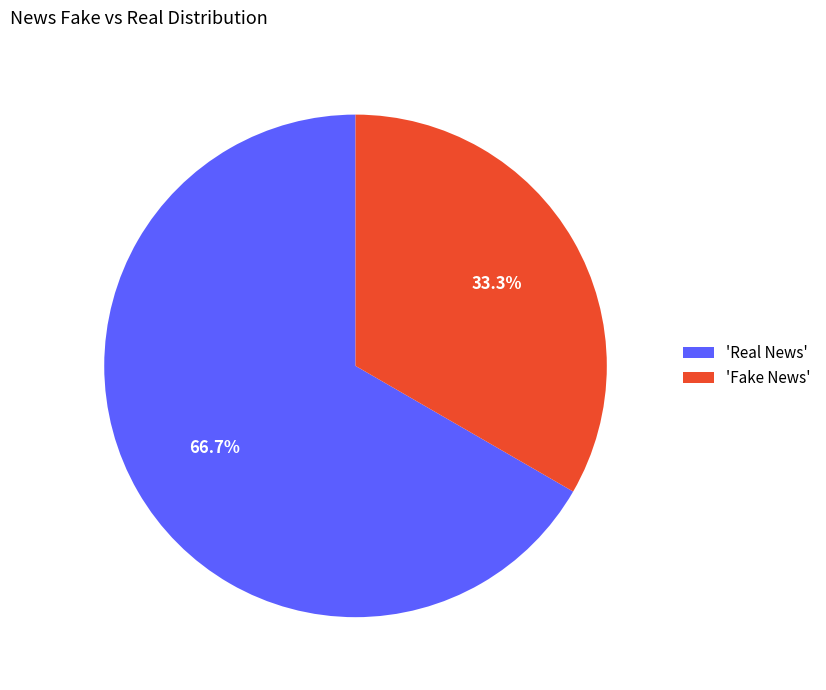

What is the ratio of the value at 'Fake News' to the value at 'Real News'?

0.5